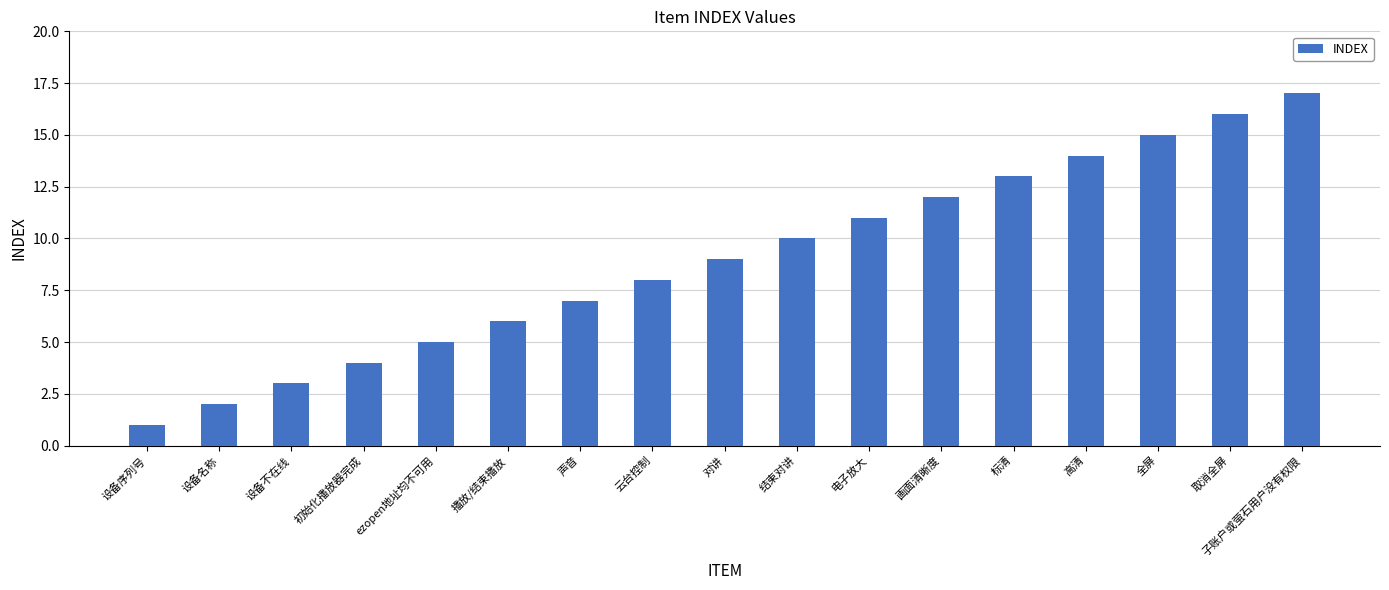

What is the change in value from 播放/结束播放 to 电子放大?

+5